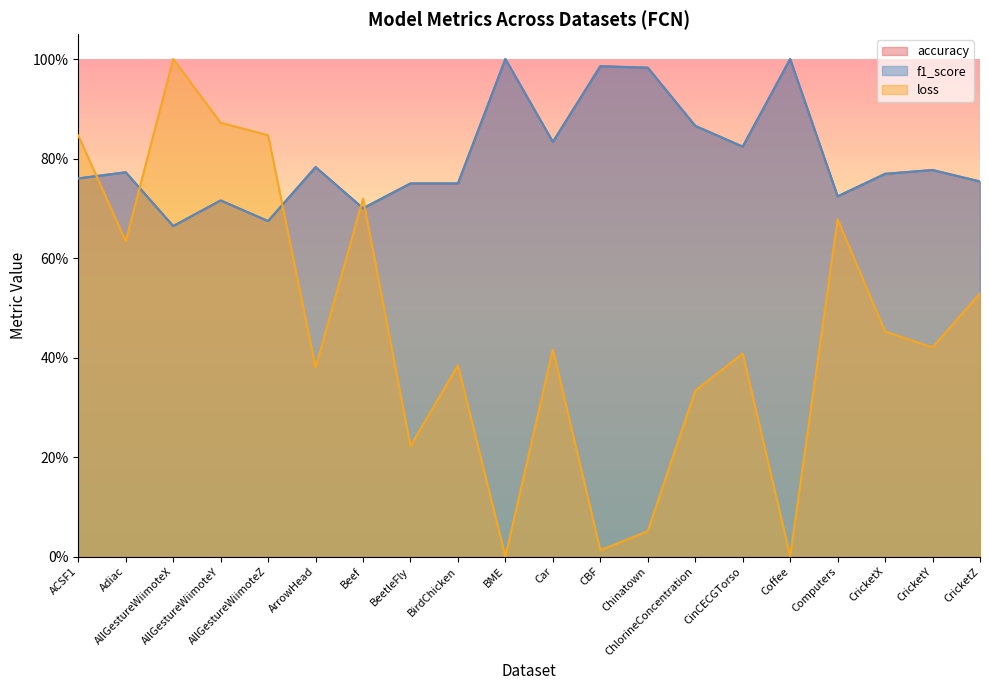

Which series has the largest total across all categories?

accuracy